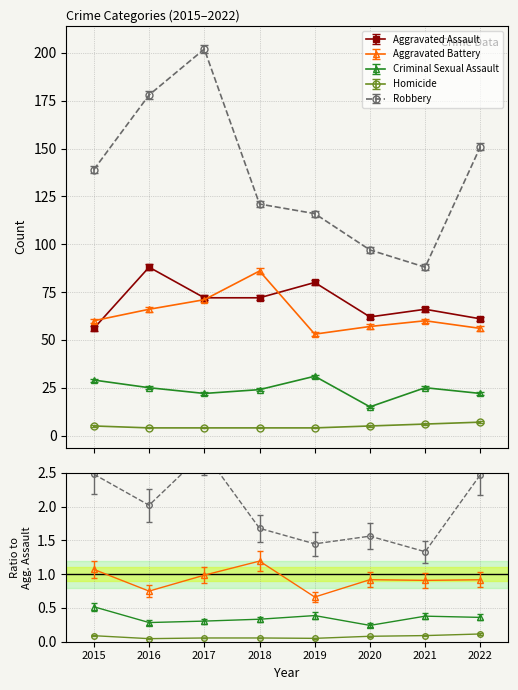

How many lines are shown in the chart?

5